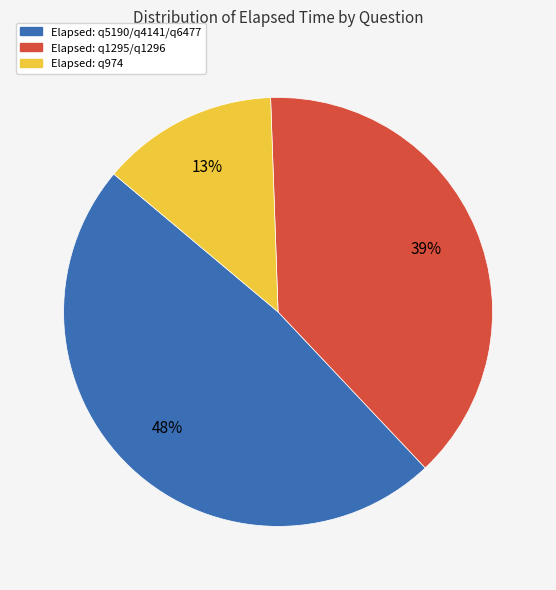

To the nearest percent, what is the difference between the largest and smallest slice percentages?

35%